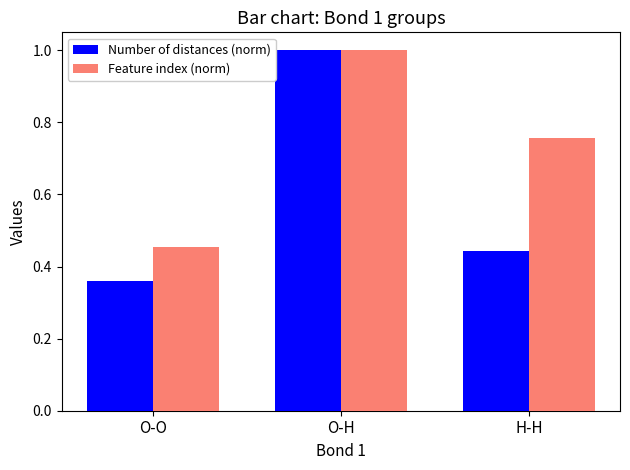

Which category has the lowest value in the Feature index (norm) series?

O-O